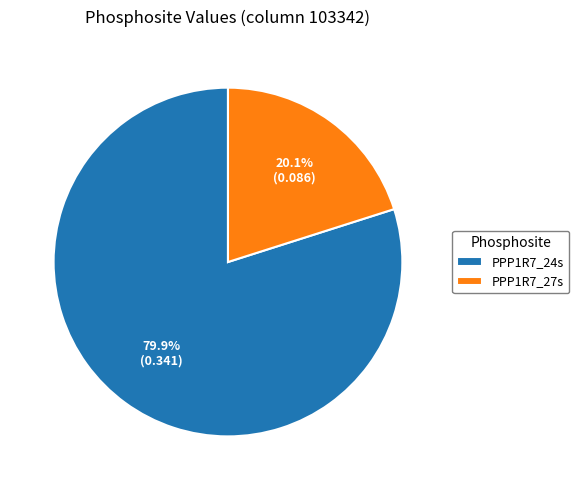

What is the majority slice?

PPP1R7_24s